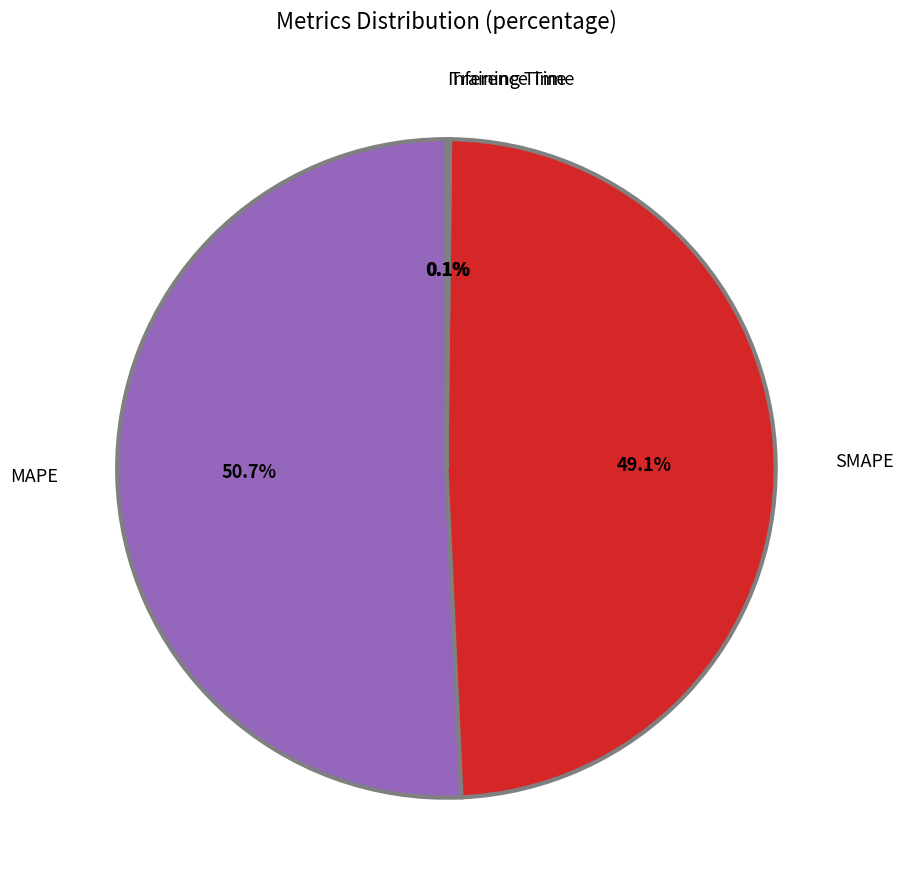

Does any single category account for the majority?

Yes